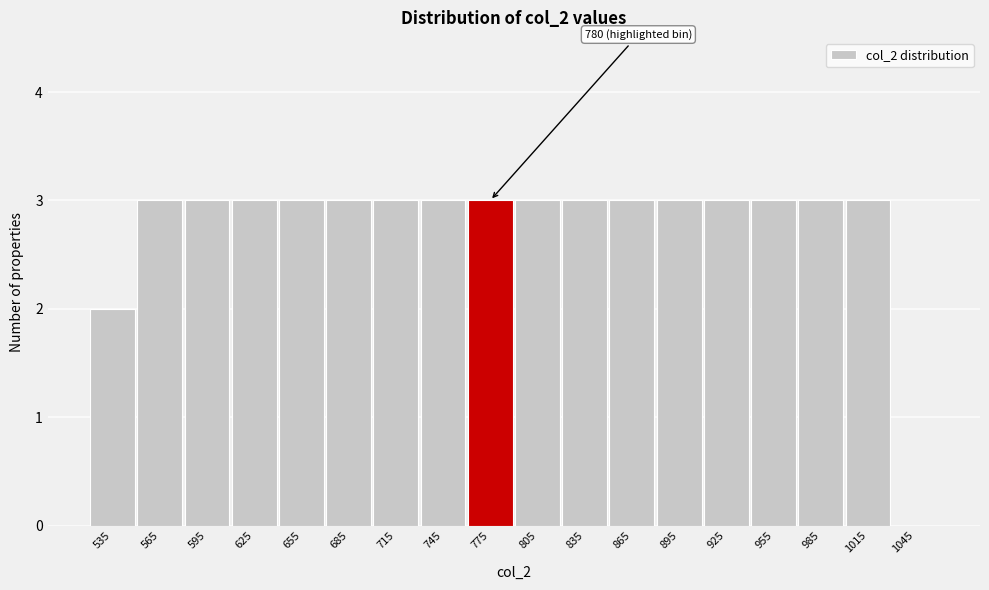

Reading left to right, what are all the values shown in this chart?

535=2	565=3	595=3	625=3	655=3	685=3	715=3	745=3	775=3	805=3	835=3	865=3	895=3	925=3	955=3	985=3	1015=3	1045=0